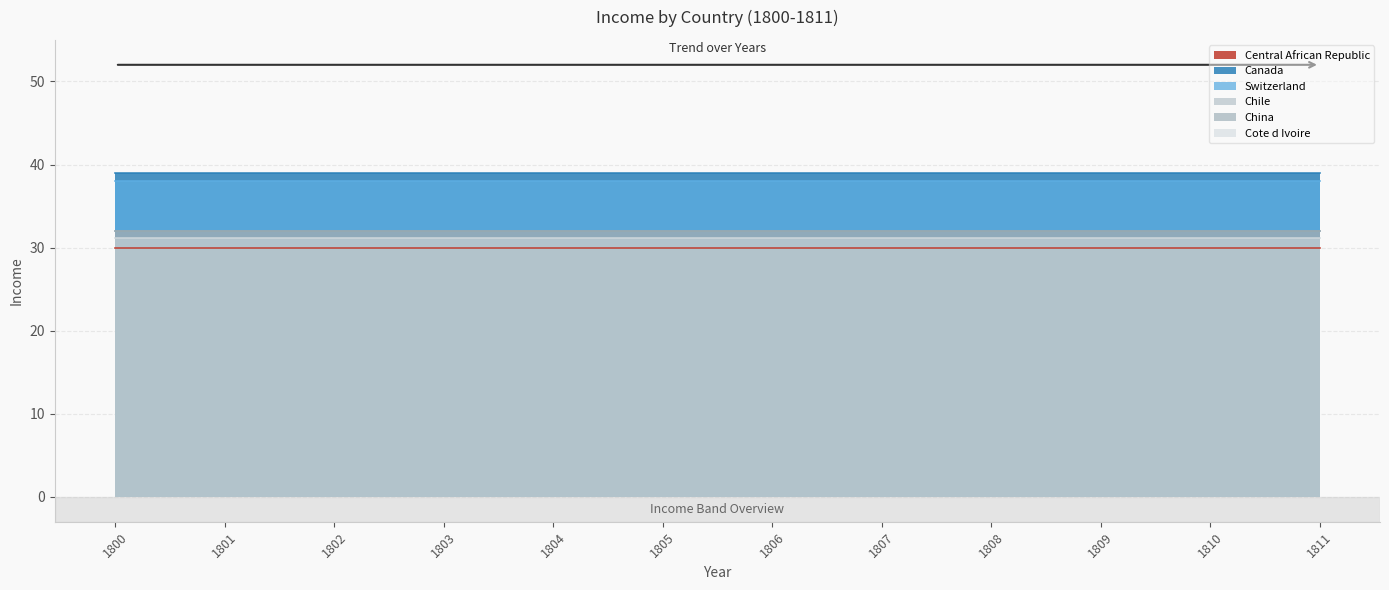

At which category is the sum across all series the highest?

1800